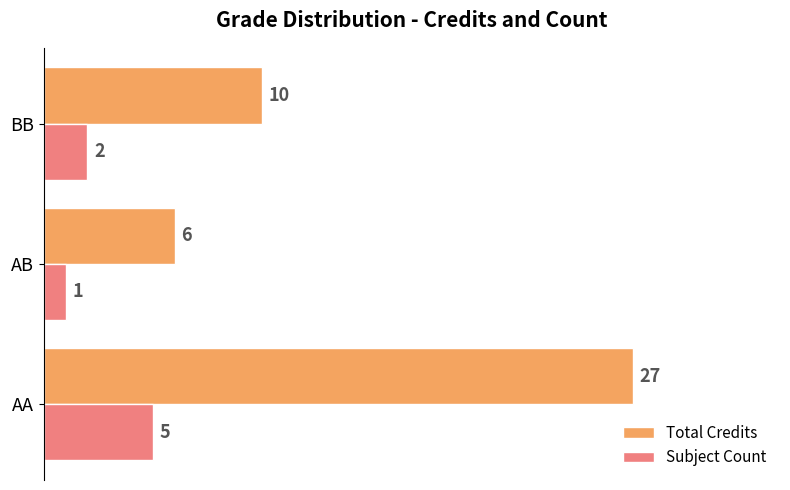

What is the sum of the Subject Count values at AB and AA?

6